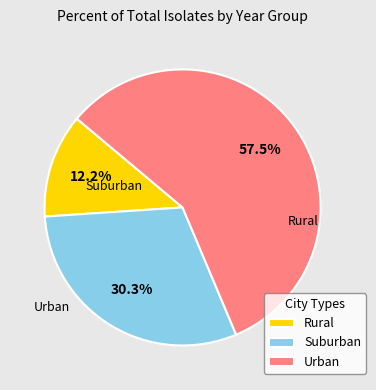

What is the majority slice?

Urban